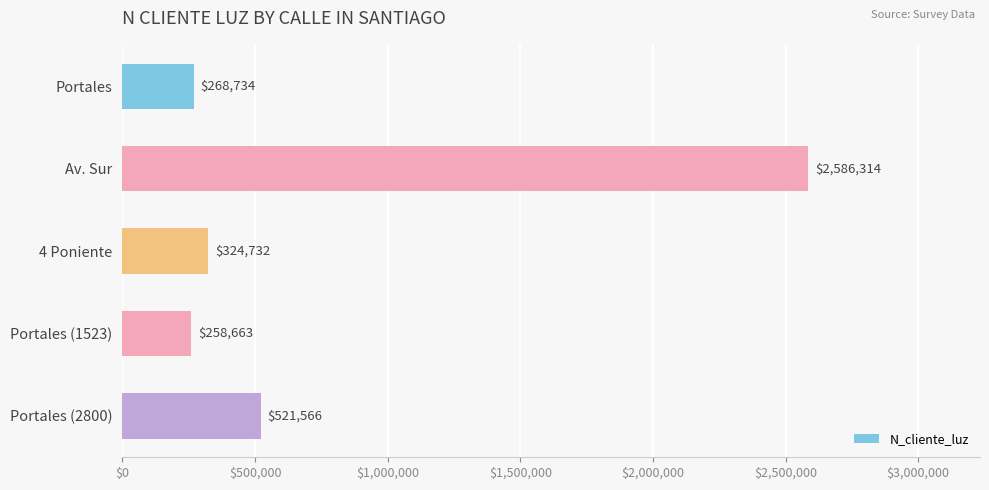

Approximately how many times larger is the value at Portales compared to 4 Poniente?

0.8